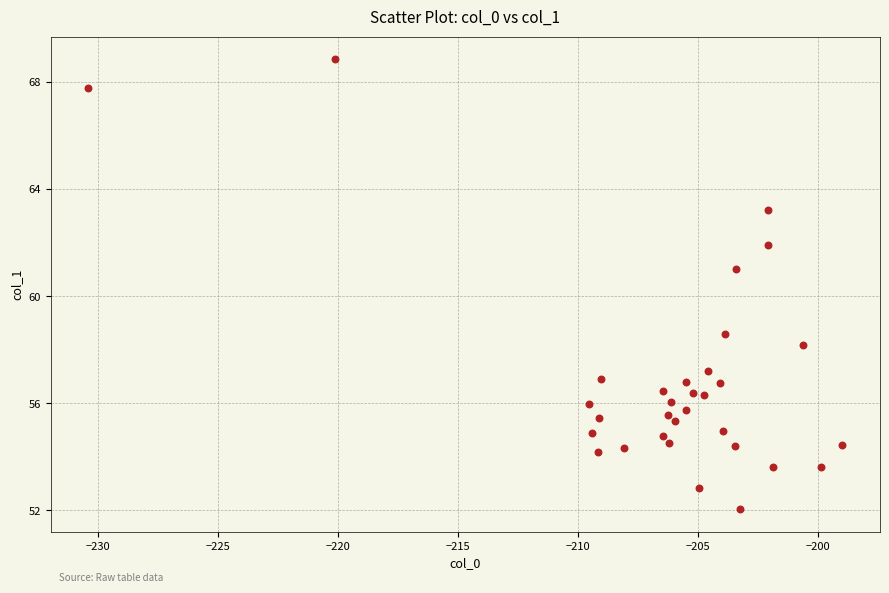

What is the range of Y values (max minus min)?

16.8